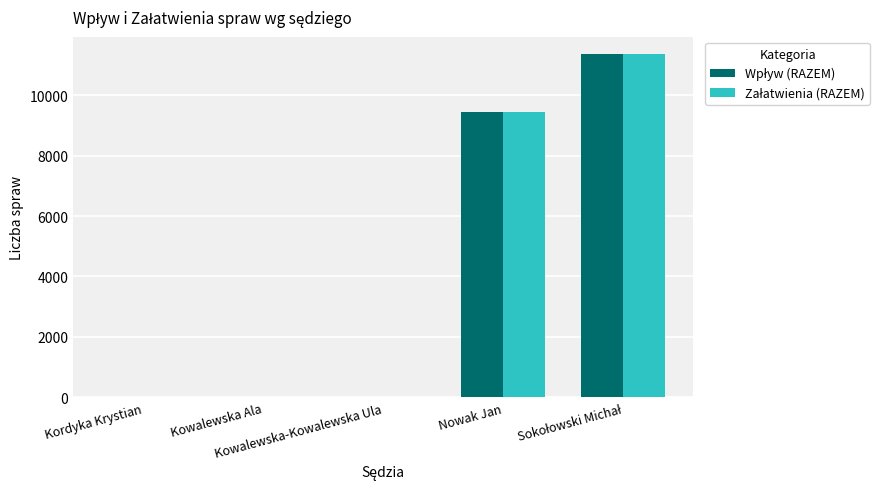

What is the greatest value displayed?

11363